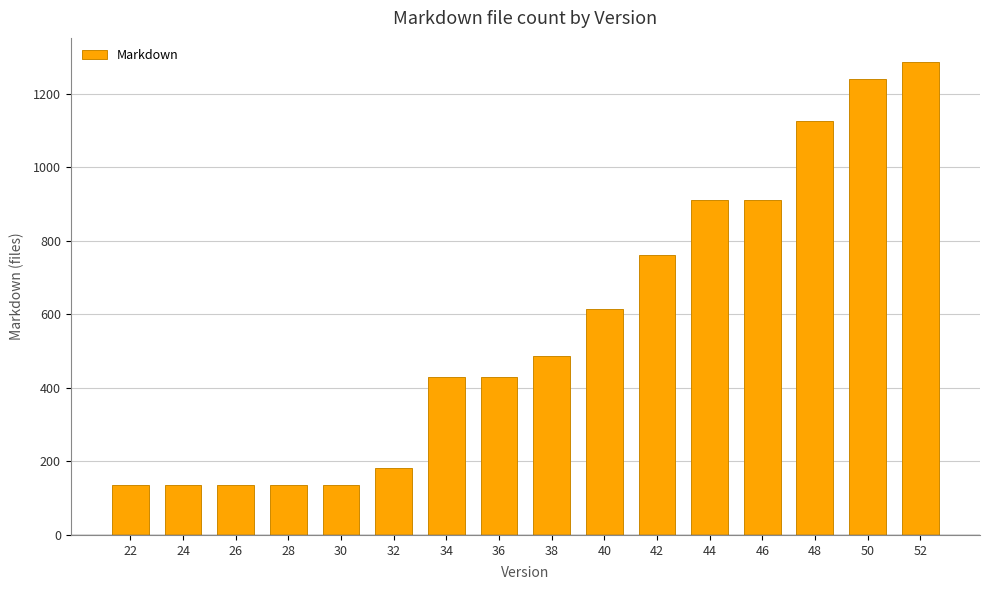

What is the sum of the values at 38 and 44?

1398